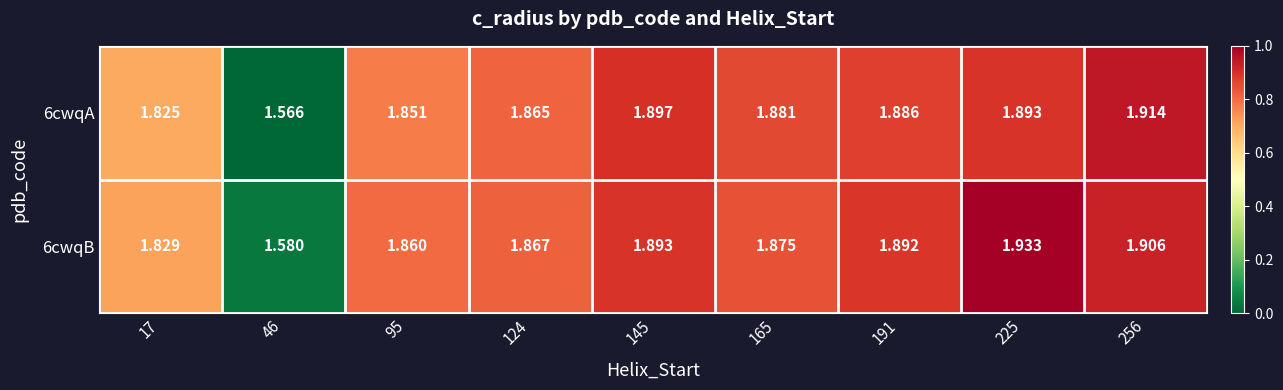

Is the value of 6cwqA at 191 greater than the value of 6cwqB at 256?

No